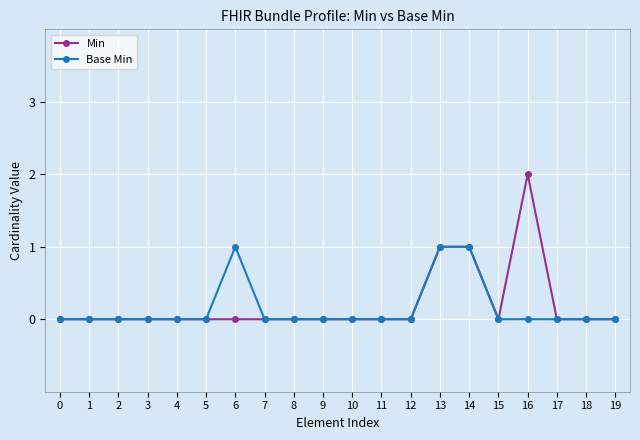

What are all the series names shown in the legend?

Min, Base Min